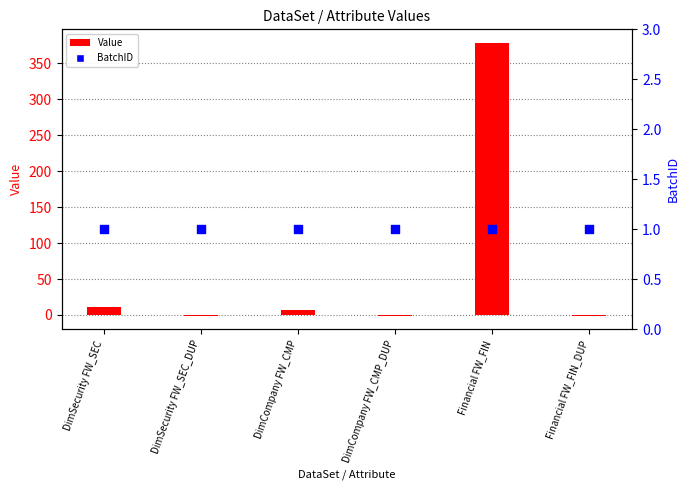

Which series reaches the minimum Y coordinate?

Value